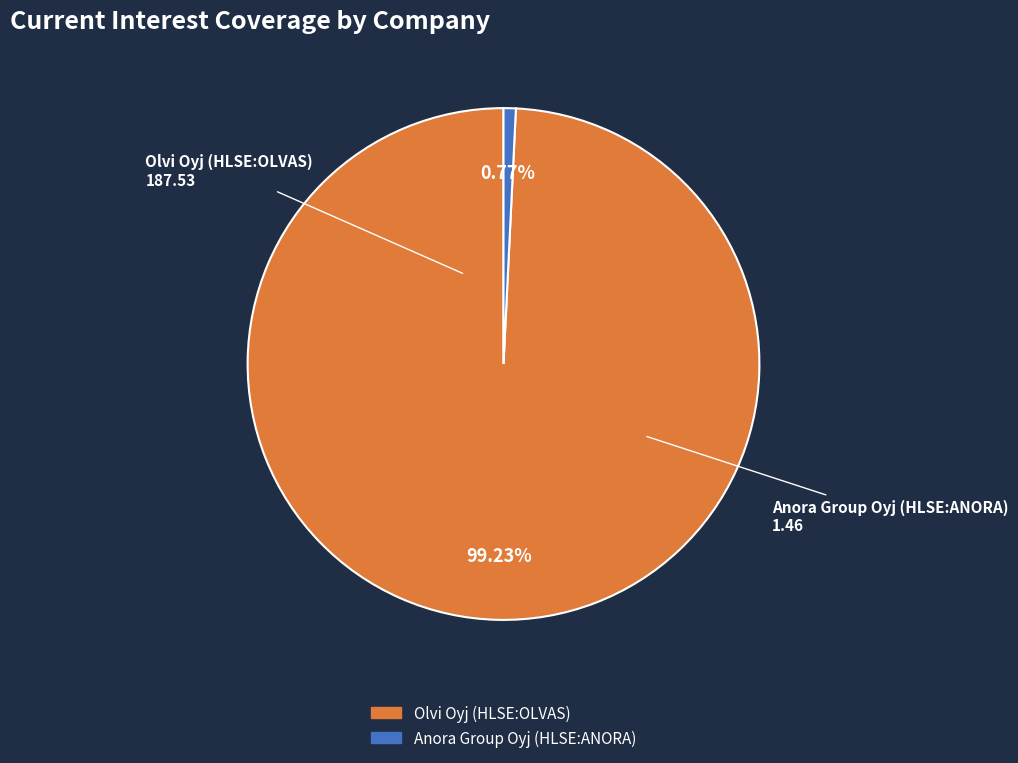

Is the sum of Olvi Oyj (HLSE:OLVAS) and Anora Group Oyj (HLSE:ANORA) greater than half?

Yes